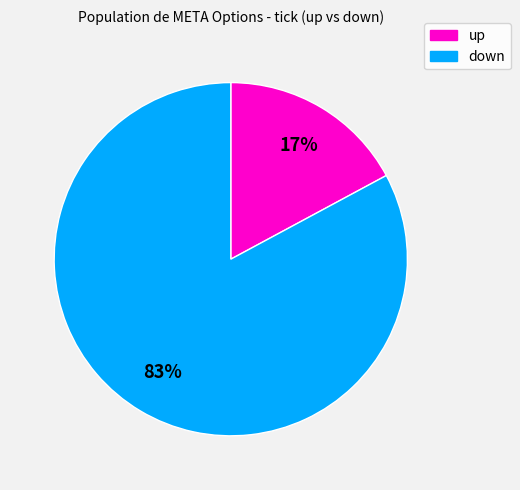

To the nearest percent, what is the average slice percentage?

50%